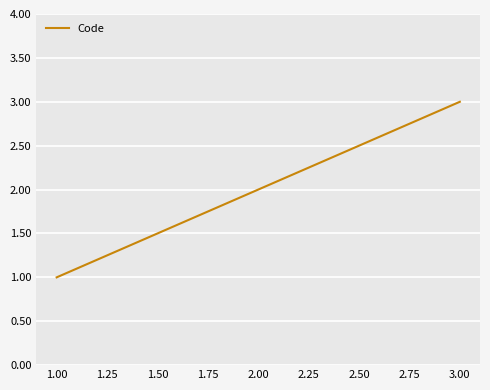

List the labels in order of value, smallest first.

1.00, 2.00, 3.00